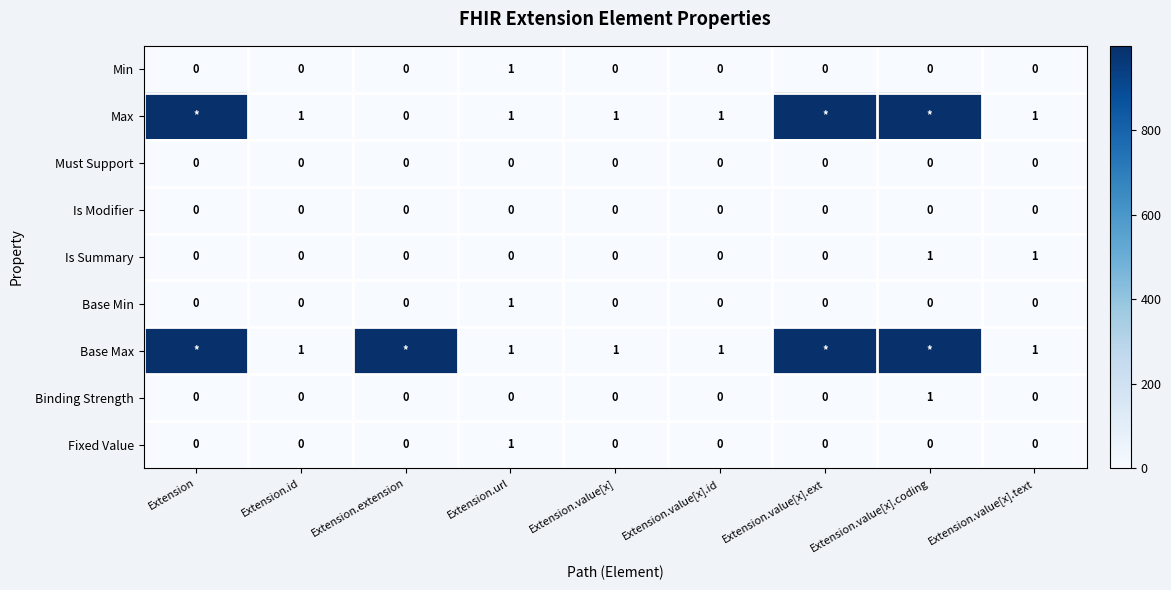

What is the total value across all series at Extension.extension?

999